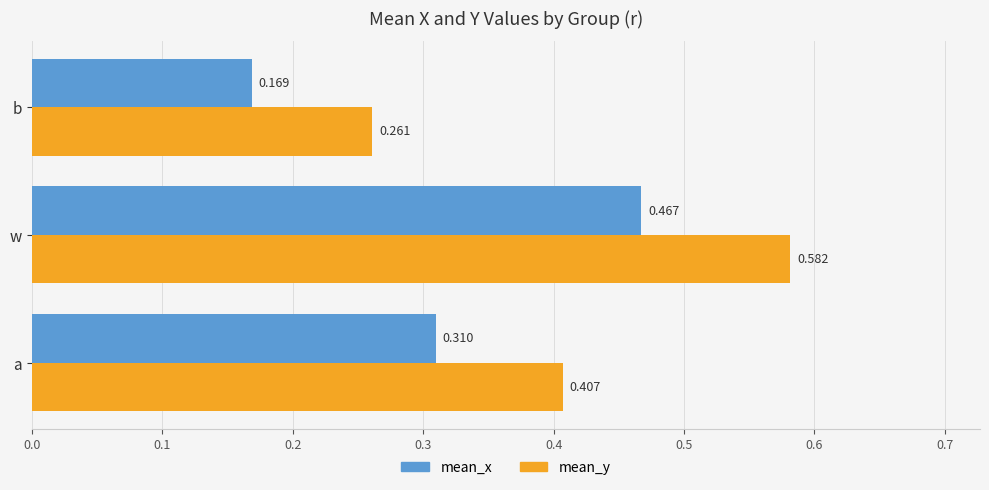

How many mean_y values are between 0 and 1?

3